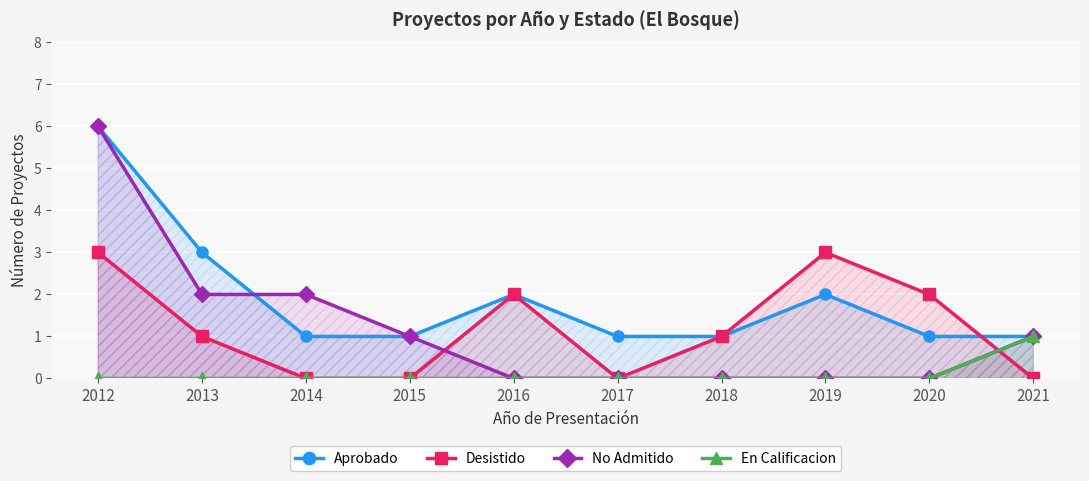

Reading right to left, transcribe all the data shown in this chart.

Aprobado: 1	1	2	1	1	2	1	1	3	6
Desistido: 0	2	3	1	0	2	0	0	1	3
No Admitido: 1	0	0	0	0	0	1	2	2	6
En Calificacion: 1	0	0	0	0	0	0	0	0	0